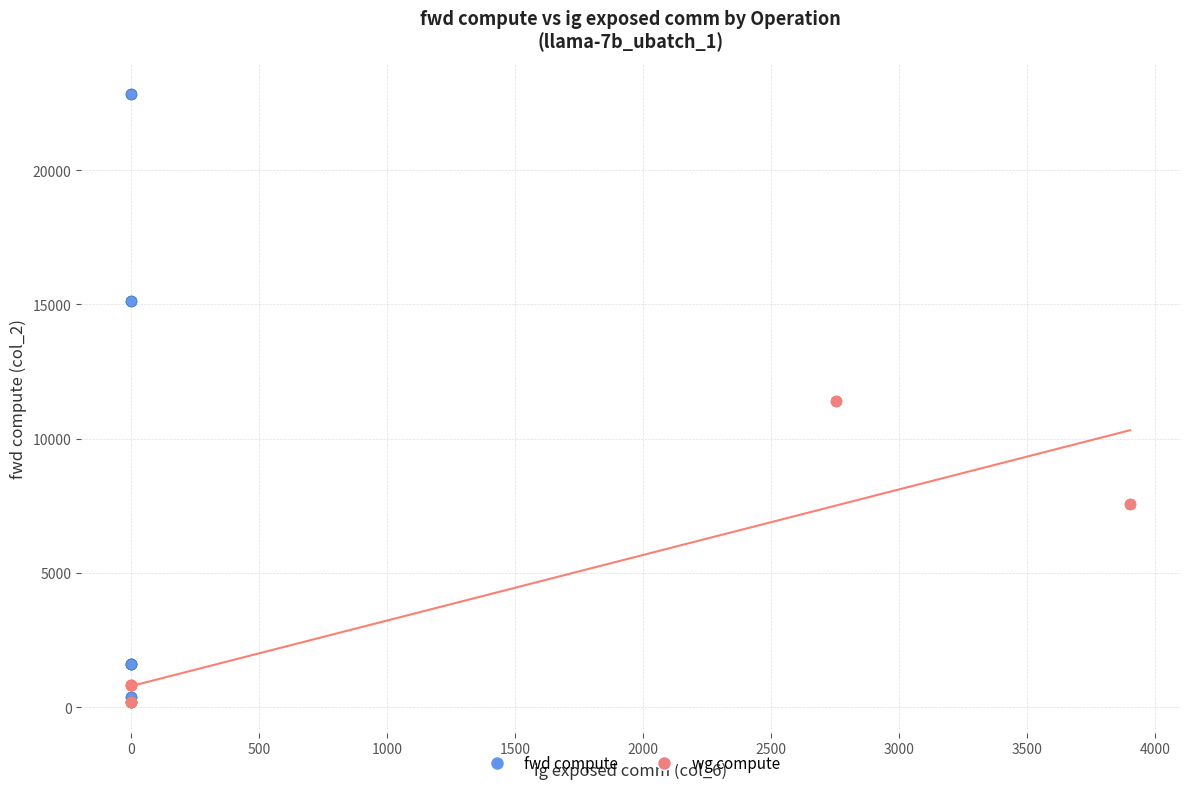

What are all the series names shown in the legend?

fwd compute, wg compute